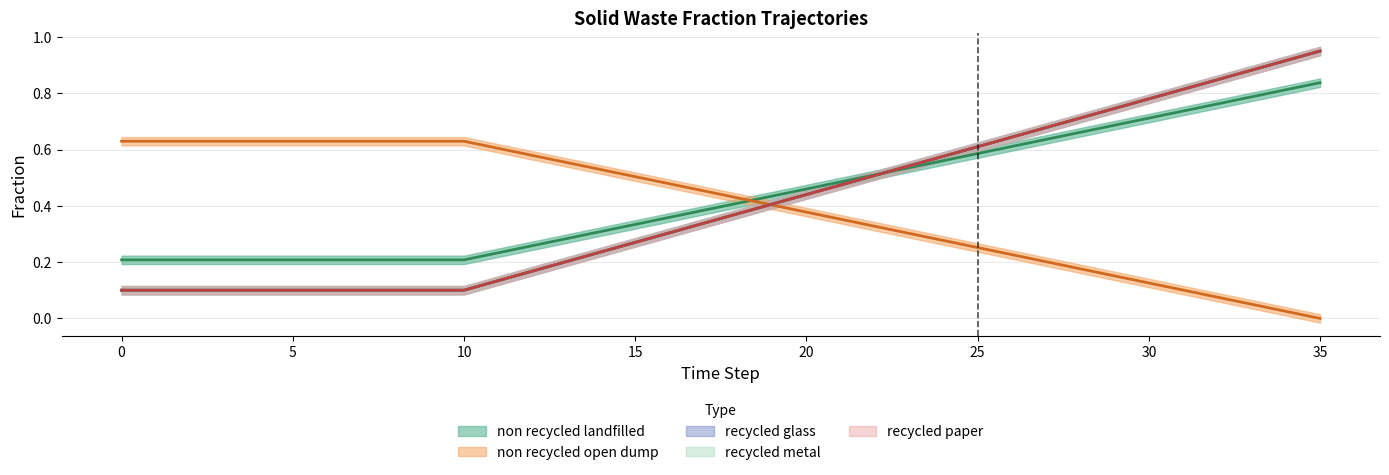

What is the sum of all frac_waso_non_recycled_open_dump values?

14.5